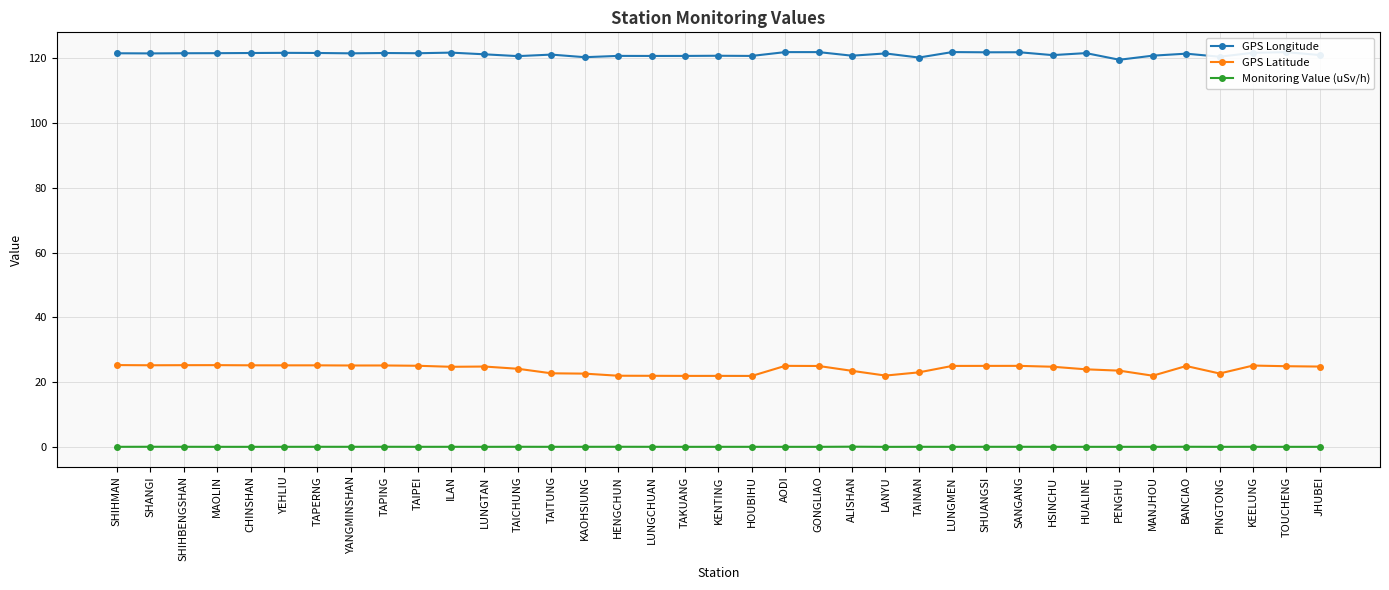

Which series has the largest total across all categories?

GPS Longitude